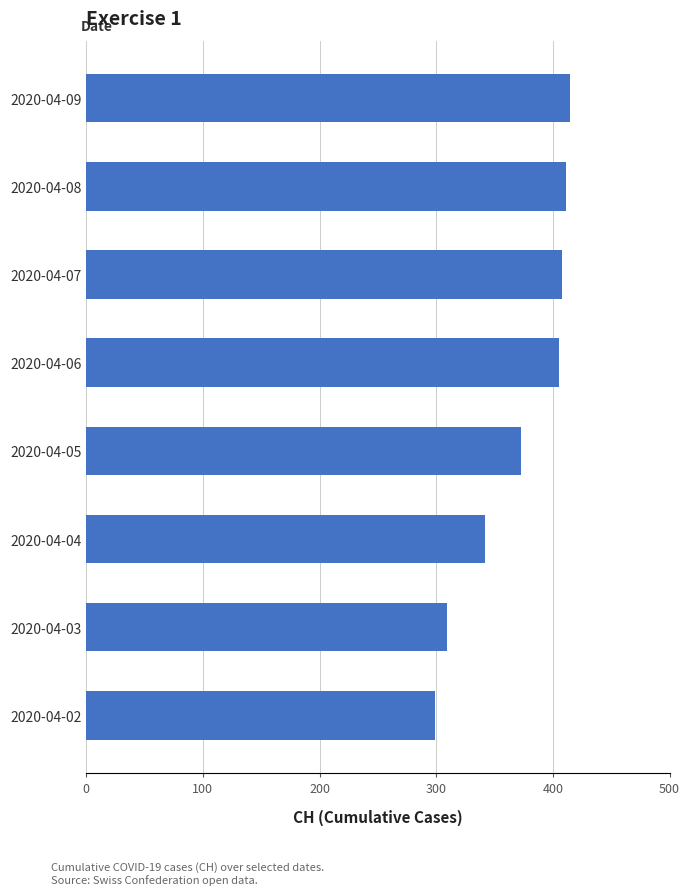

Reading bottom to top, what are all the values shown in this chart?

2020-04-02=299	2020-04-03=309	2020-04-04=342	2020-04-05=373	2020-04-06=405	2020-04-07=408	2020-04-08=411	2020-04-09=415